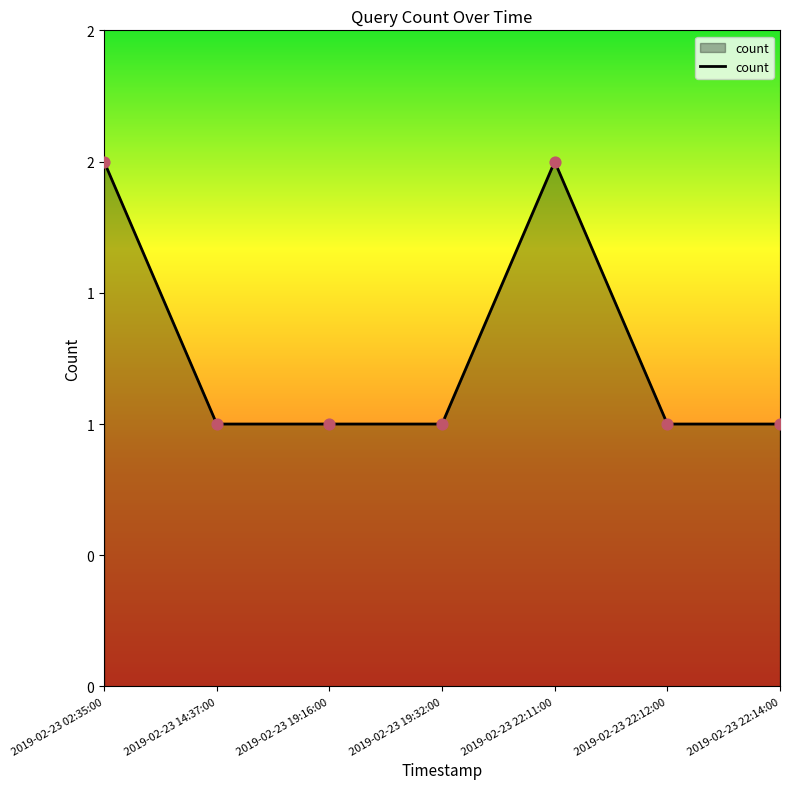

What is the ratio of the value at 2019-02-23 22:11:00 to the value at 2019-02-23 02:35:00?

1.0